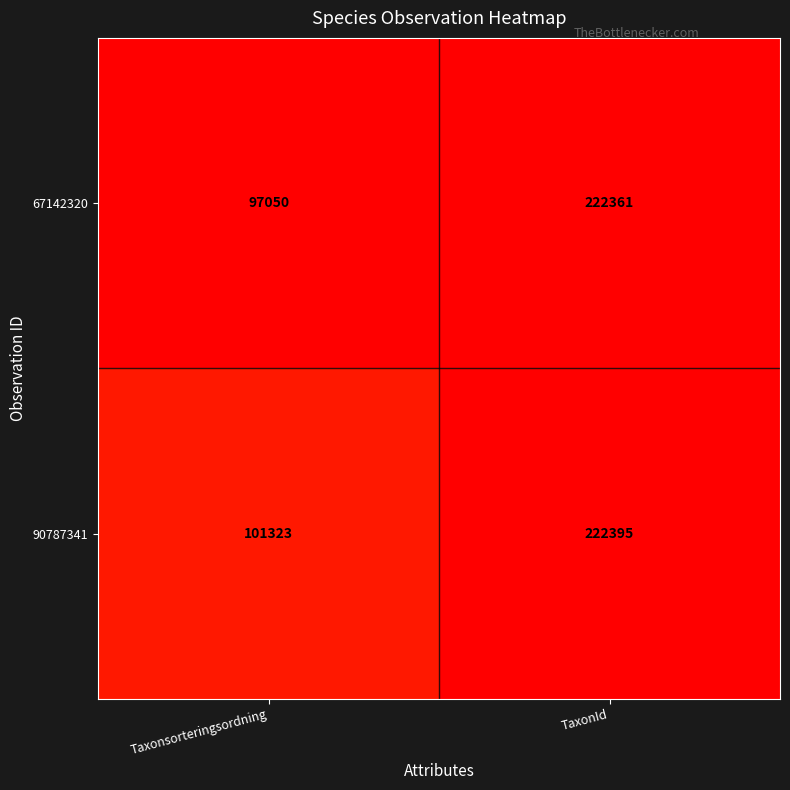

Reading left to right, extract all data points from this chart.

67142320: 97050	222361
90787341: 101323	222395